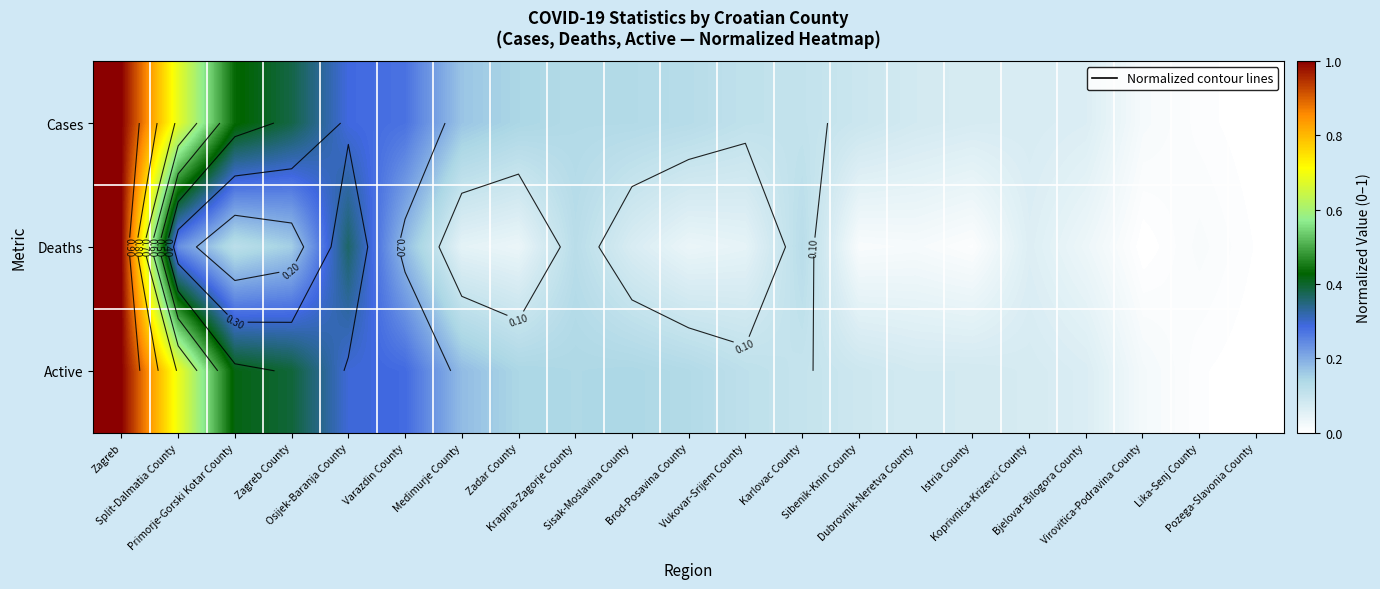

Rank the categories by Deaths value from highest to lowest.

Zagreb, Osijek-Baranja County, Split-Dalmatia County, Varazdin County, Zagreb County, Krapina-Zagorje County, Karlovac County, Primorje-Gorski Kotar County, Sisak-Moslavina County, Koprivnica-Krizevci County, Medimurje County, Vukovar-Srijem County, Brod-Posavina County, Zadar County, Bjelovar-Bilogora County, Dubrovnik-Neretva County, Lika-Senj County, Sibenik-Knin County, Istria County, Pozega-Slavonia County, Virovitica-Podravina County